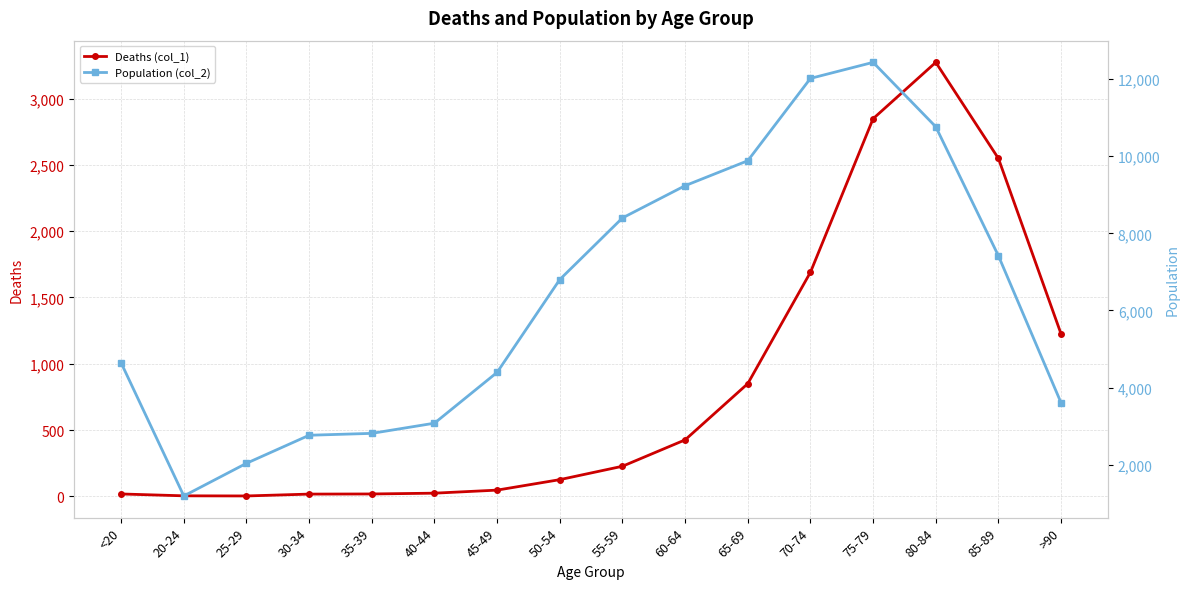

At how many categories does at least one series exceed 768?

16